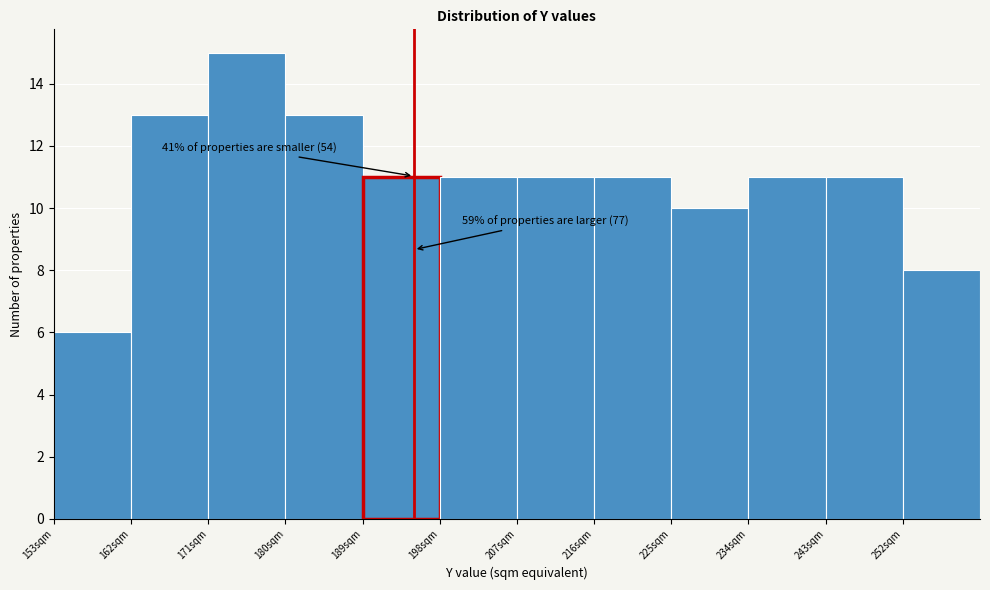

Over which range of the x-axis is the bar tallest?

171 to 180